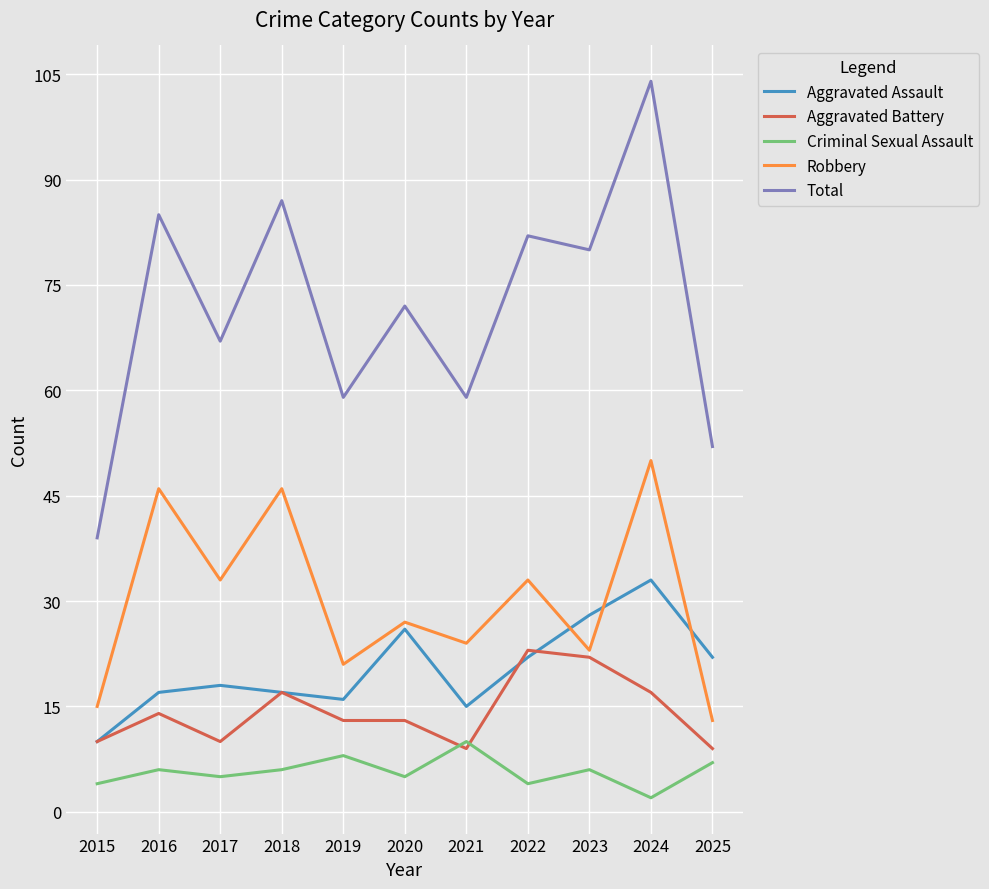

List the series in order of their peak value, highest first.

Total, Robbery, Aggravated Assault, Aggravated Battery, Criminal Sexual Assault